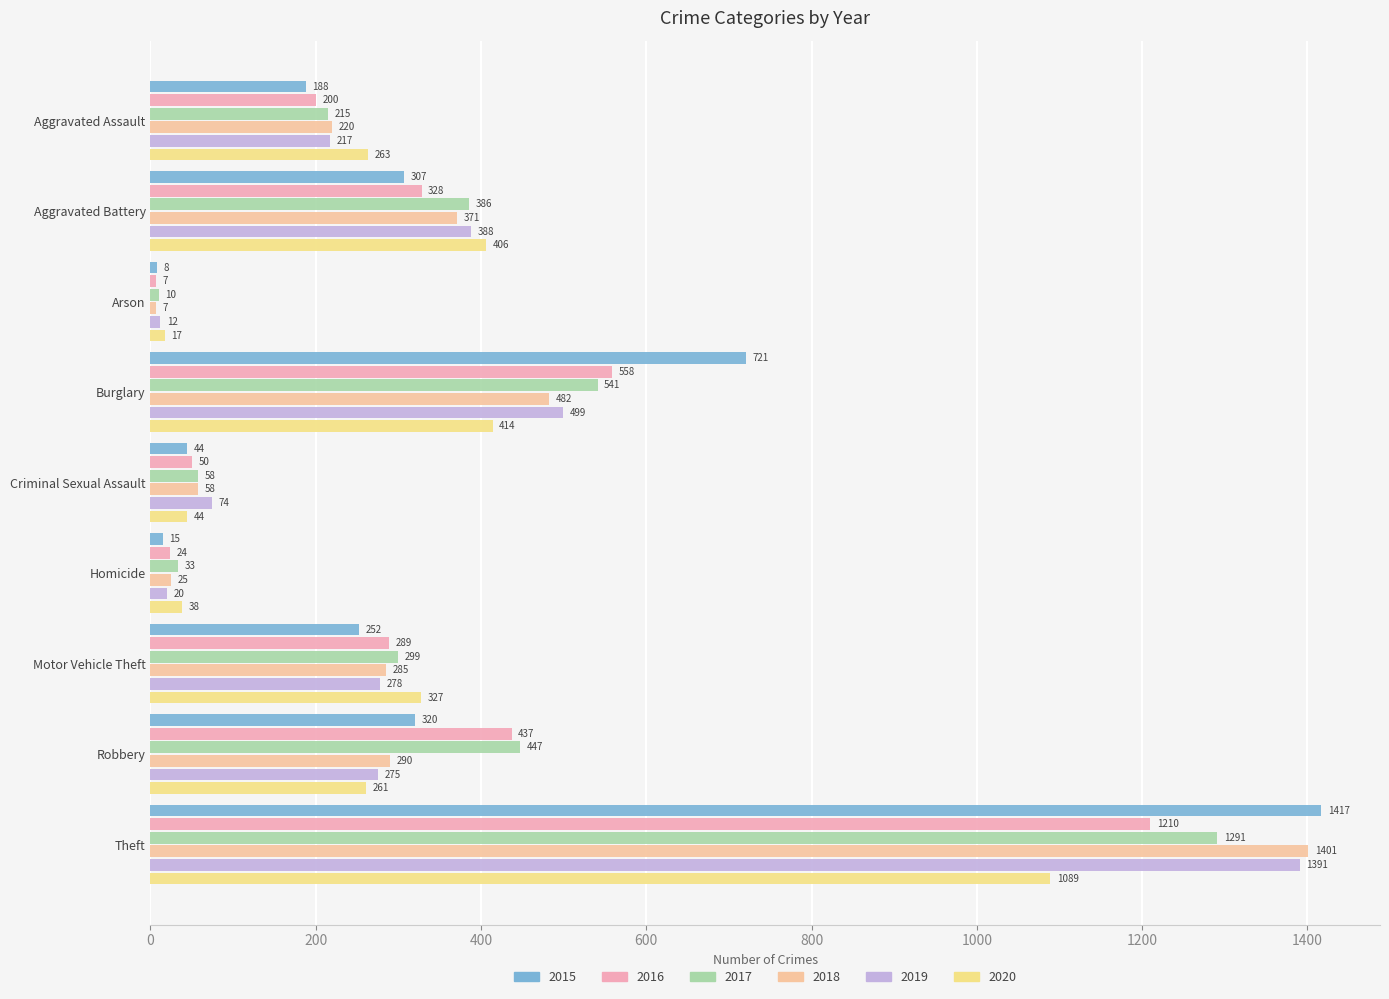

True or false: 2015 has a value of 2206 at Theft.

False